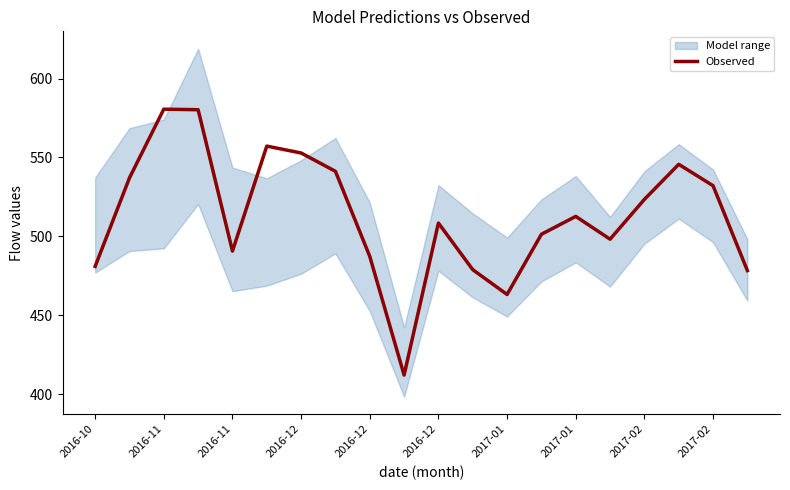

True or false: the data shows 230.4 at 2016-11.

False